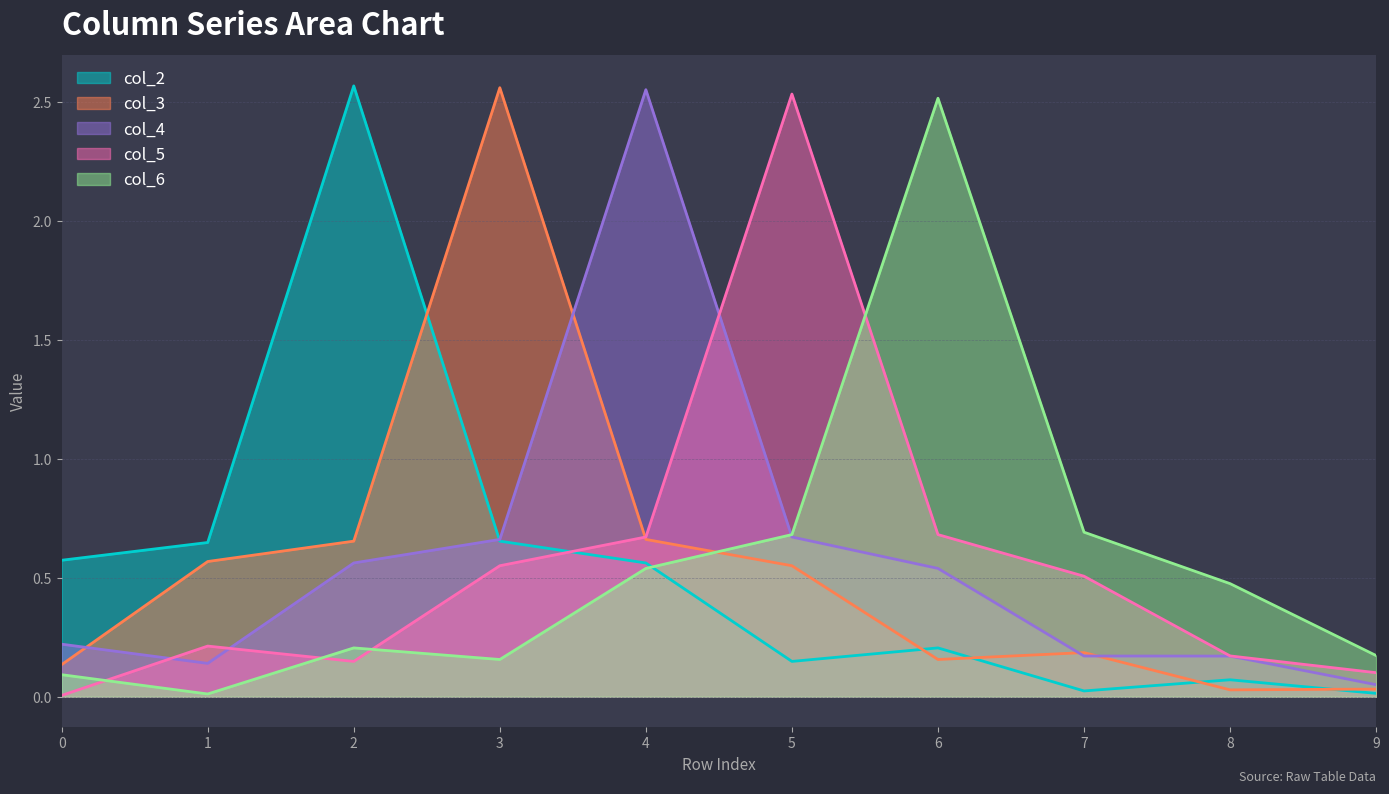

True or false: col_6 has a value of 0.1 at 0.

True